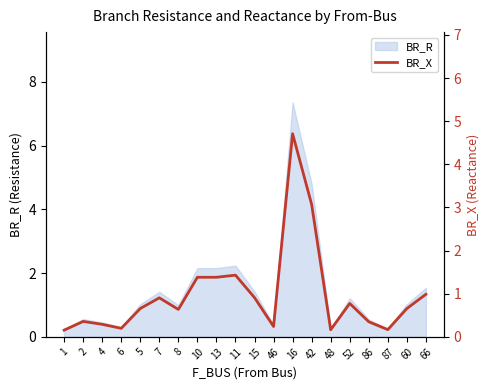

At which category does the data reach its first local valley?

6